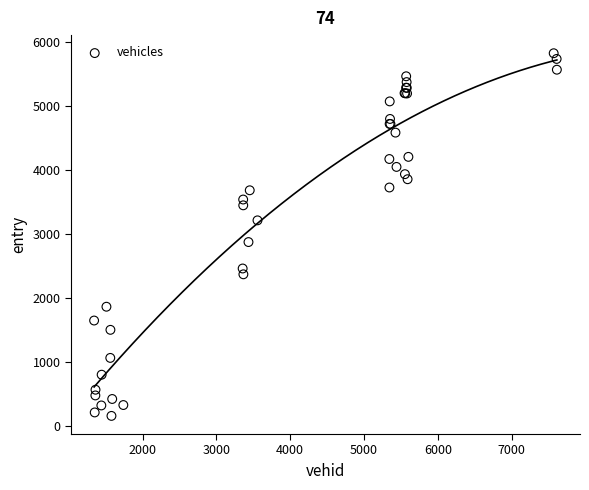

What Y value in the scatter plot is closest to 2987?

2870.0